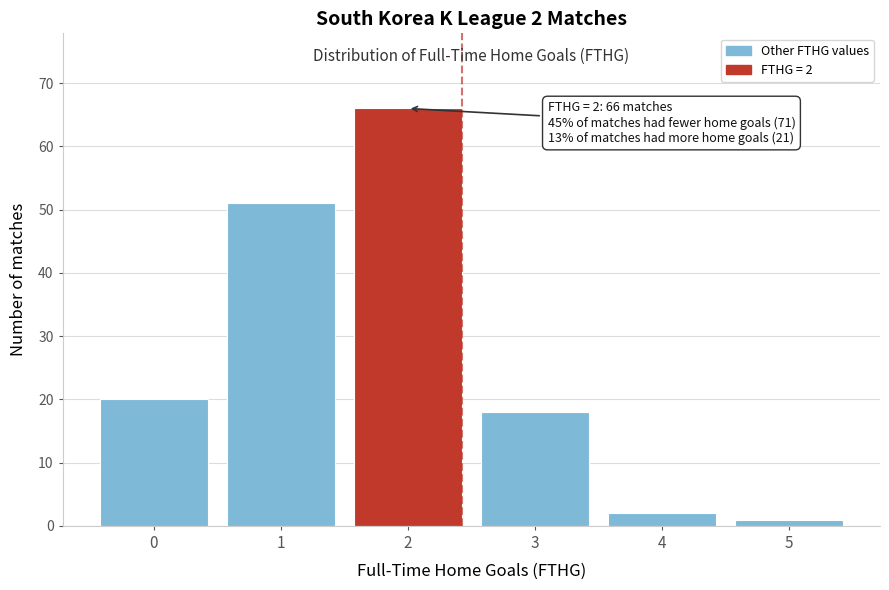

Reading left to right, list all the values displayed in this chart.

20	51	66	18	2	1